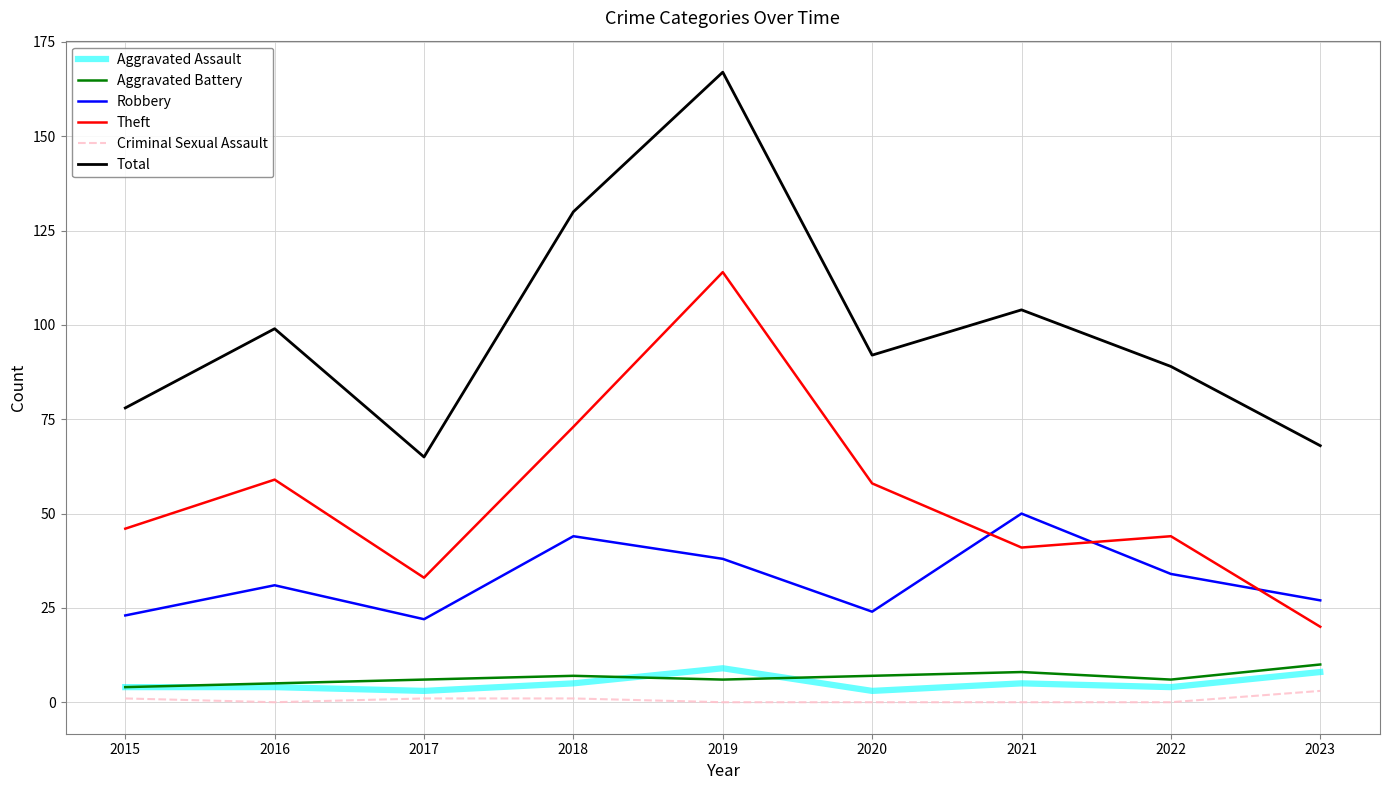

At which category is the sum across all series the highest?

2019